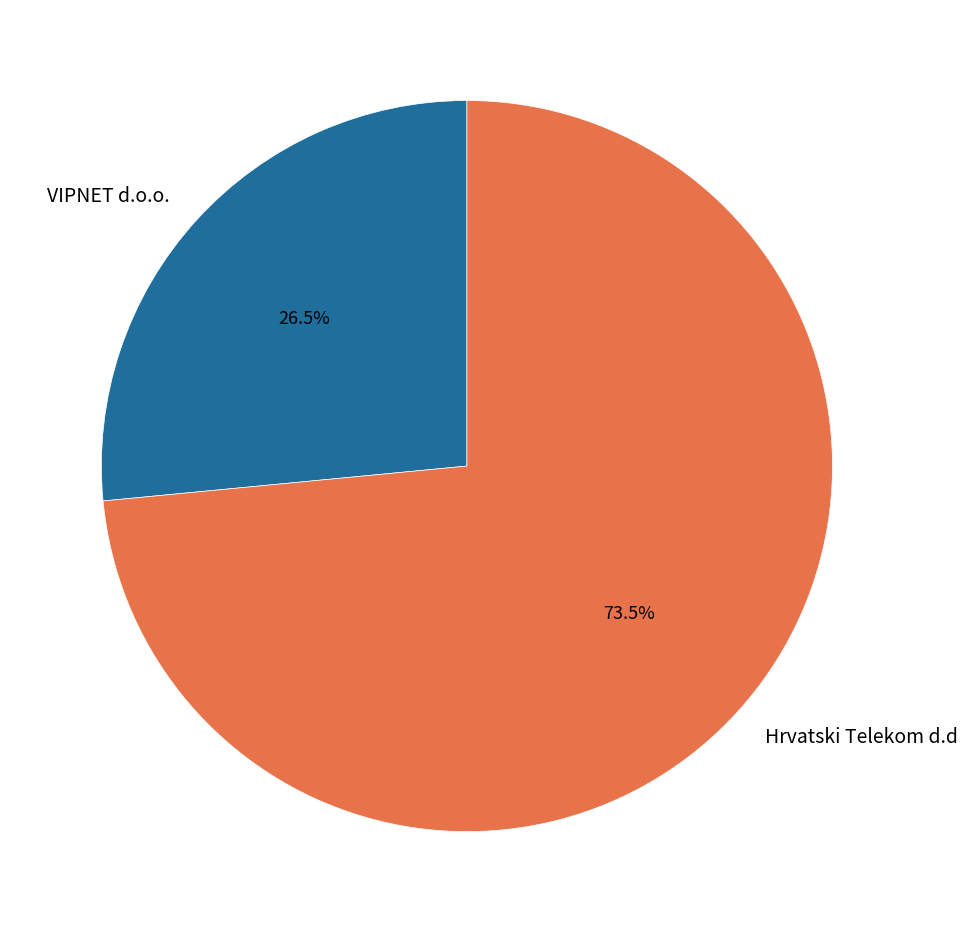

To the nearest percent, what is the combined percentage of VIPNET d.o.o. and Hrvatski Telekom d.d?

100%